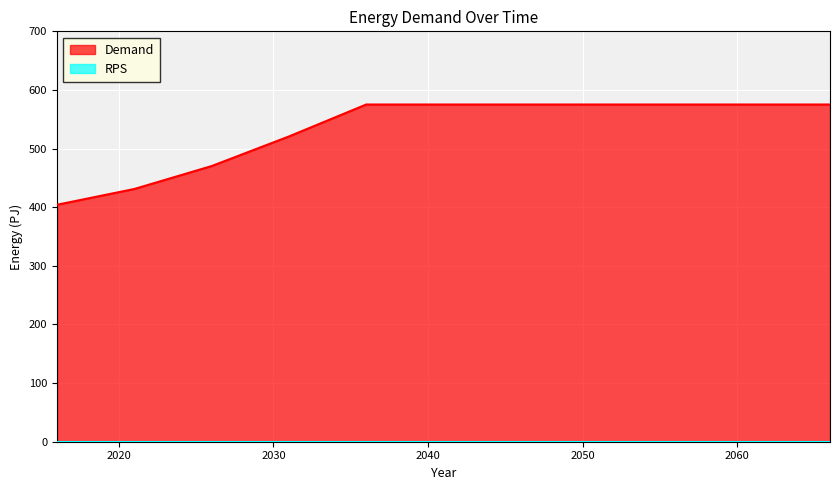

What is the value of the 2nd point from the left?

431.1